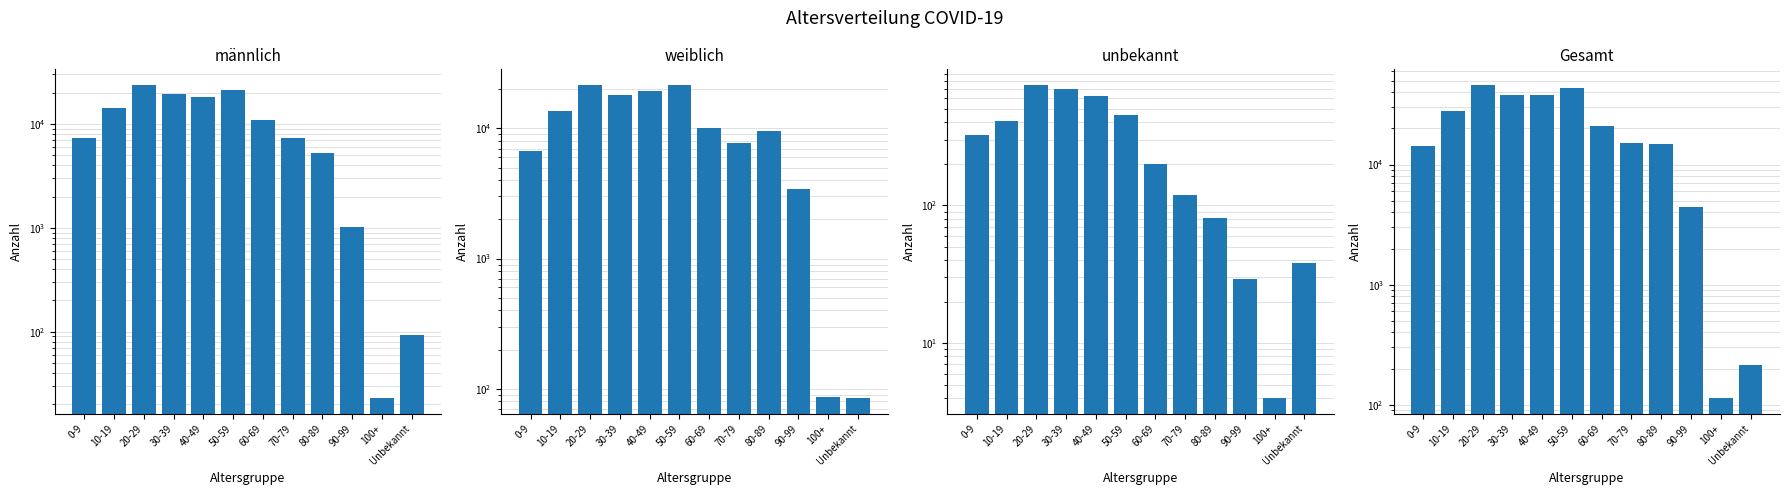

At which label does Gesamt reach its peak?

20-29